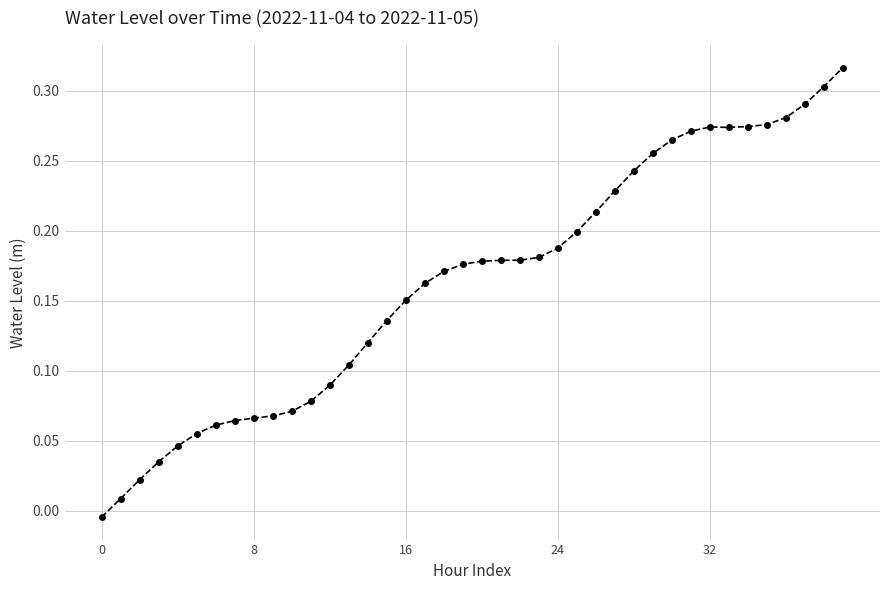

What is the sum of all values?

6.5